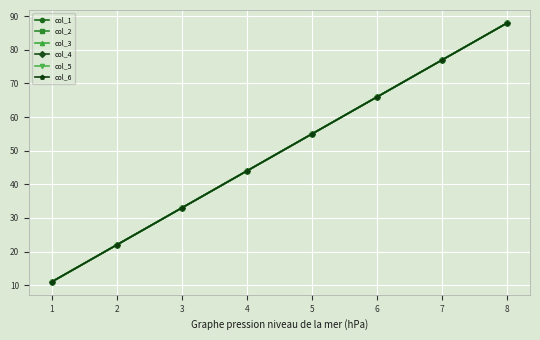

Which series changed the most between 4 and 5?

col_1